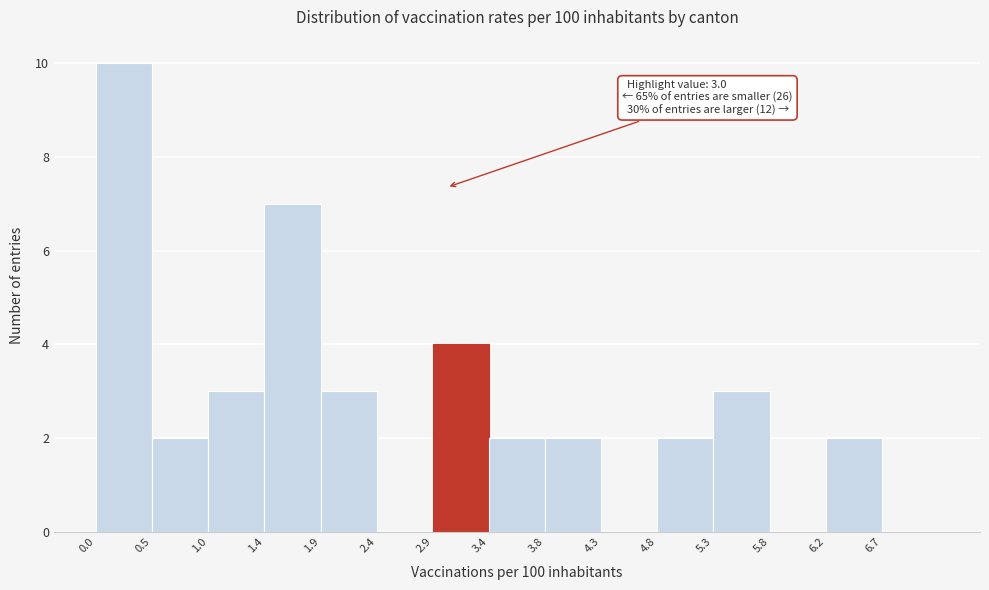

Which range on the x-axis has the tallest bar?

0.00 to 0.48